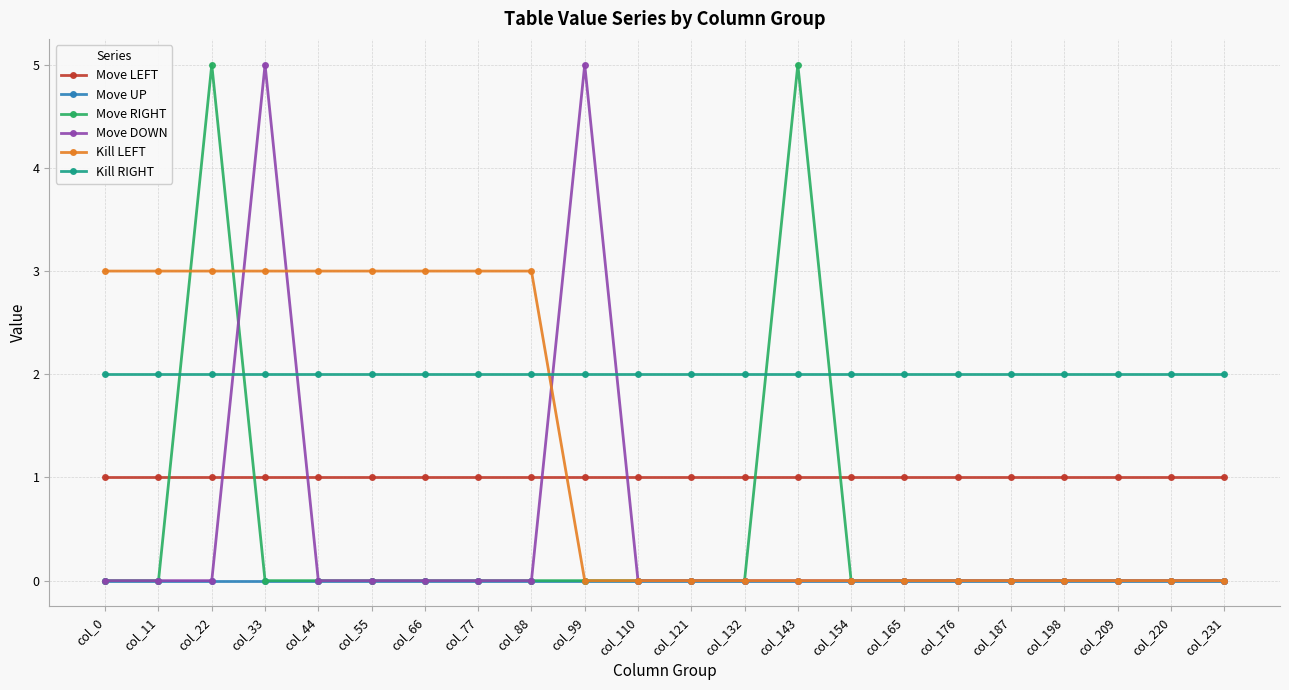

Reading right to left, list all the values displayed in this chart.

Move LEFT: 1	1	1	1	1	1	1	1	1	1	1	1	1	1	1	1	1	1	1	1	1	1
Move UP: 0	0	0	0	0	0	0	0	0	0	0	0	0	0	0	0	0	0	0	0	0	0
Move RIGHT: 0	0	0	0	0	0	0	0	5	0	0	0	0	0	0	0	0	0	0	5	0	0
Move DOWN: 0	0	0	0	0	0	0	0	0	0	0	0	5	0	0	0	0	0	5	0	0	0
Kill LEFT: 0	0	0	0	0	0	0	0	0	0	0	0	0	3	3	3	3	3	3	3	3	3
Kill RIGHT: 2	2	2	2	2	2	2	2	2	2	2	2	2	2	2	2	2	2	2	2	2	2